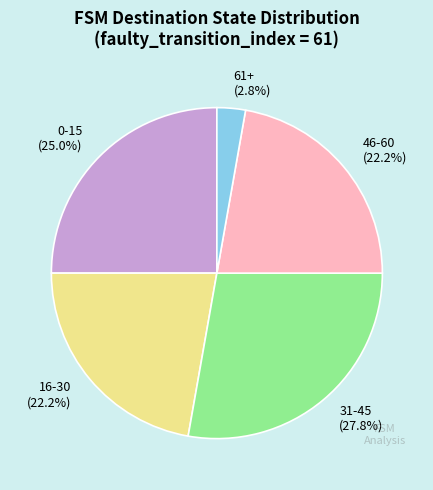

Which has a higher value, 61+ (2.8%) or 31-45 (27.8%)?

31-45 (27.8%)